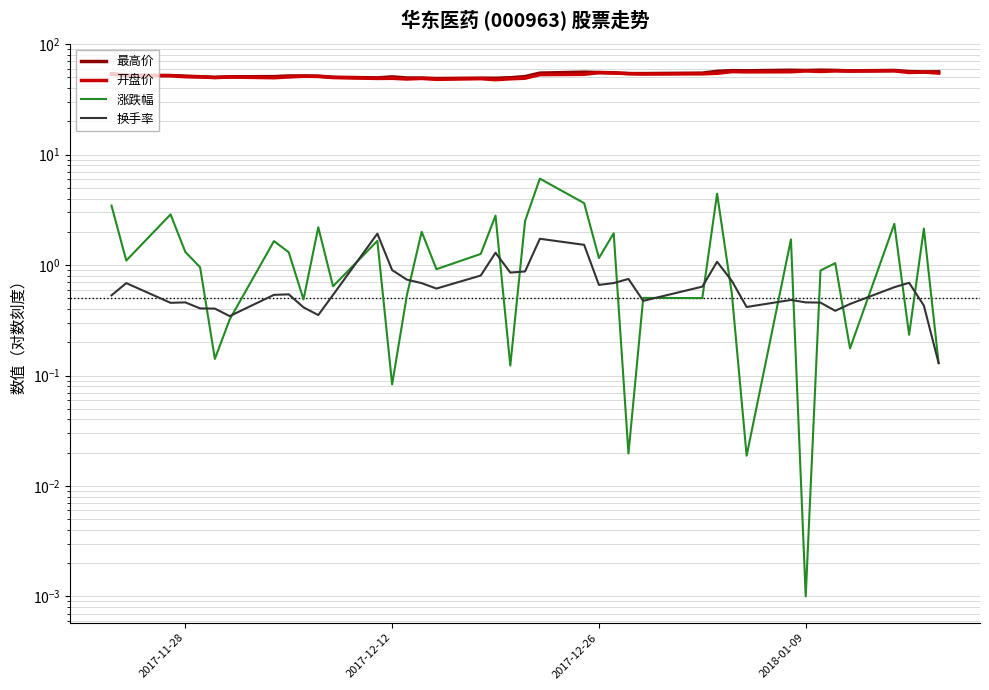

True or false: 换手率 and 最高价 cross at least once.

False